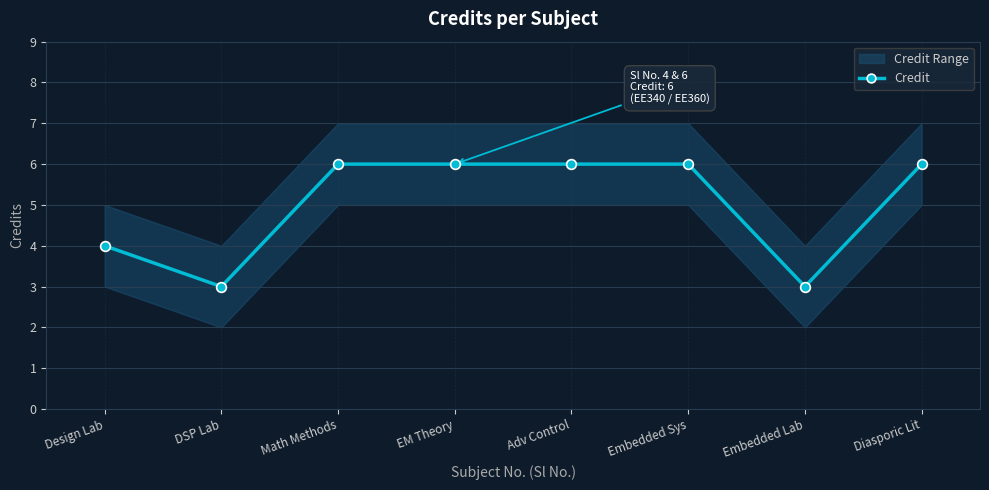

Reading right to left, what are all the values shown in this chart?

Diasporic Lit=6	Embedded Lab=3	Embedded Sys=6	Adv Control=6	EM Theory=6	Math Methods=6	DSP Lab=3	Design Lab=4